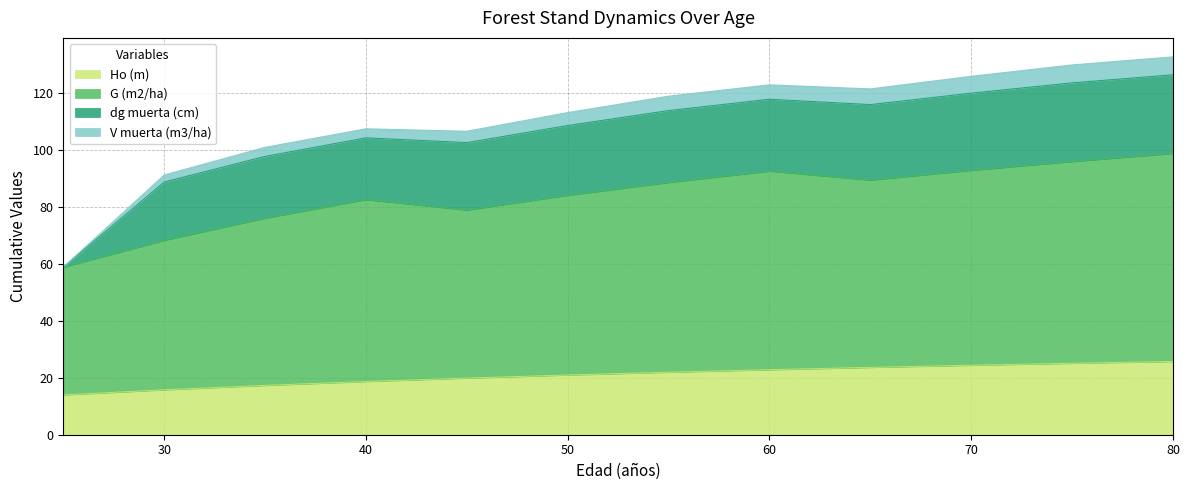

True or false: V muerta (m3/ha) has a value of 78.6 at 70.

False